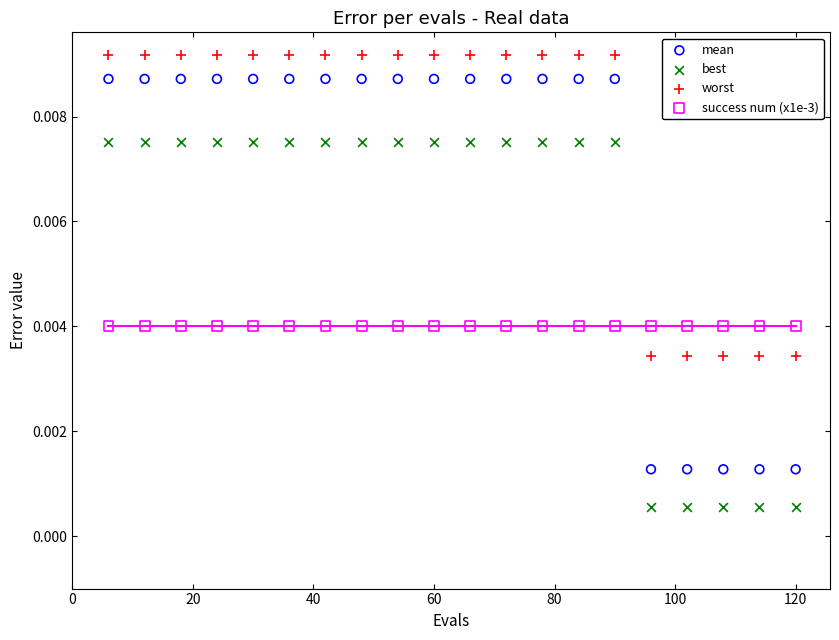

What are all the series names shown in the legend?

mean, best, worst, success num (x1e-3)